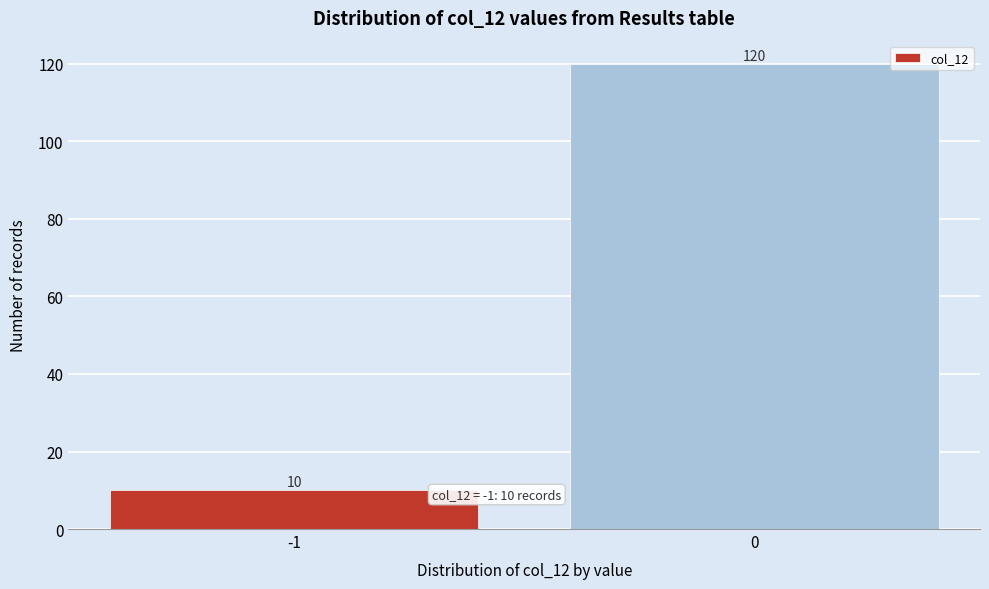

Reading left to right, list all the values displayed in this chart.

-1=10	0=120